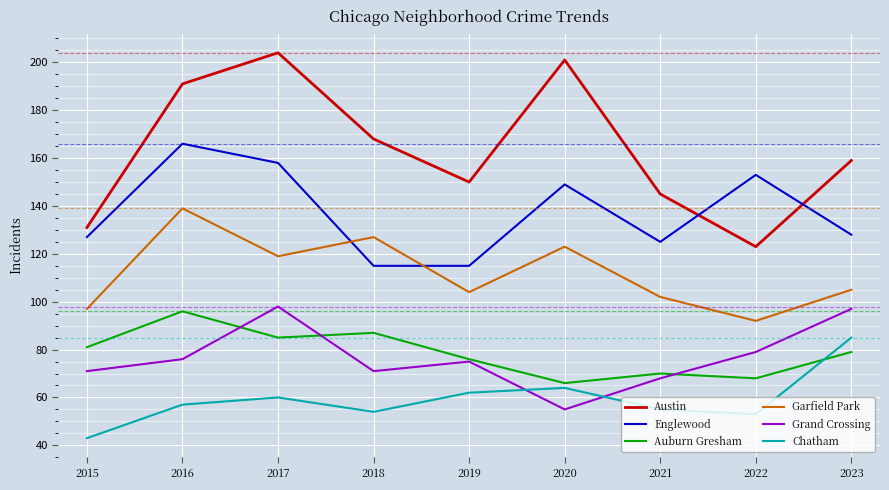

Is the value of Austin at 2015 greater than the value of Chatham at 2015?

Yes